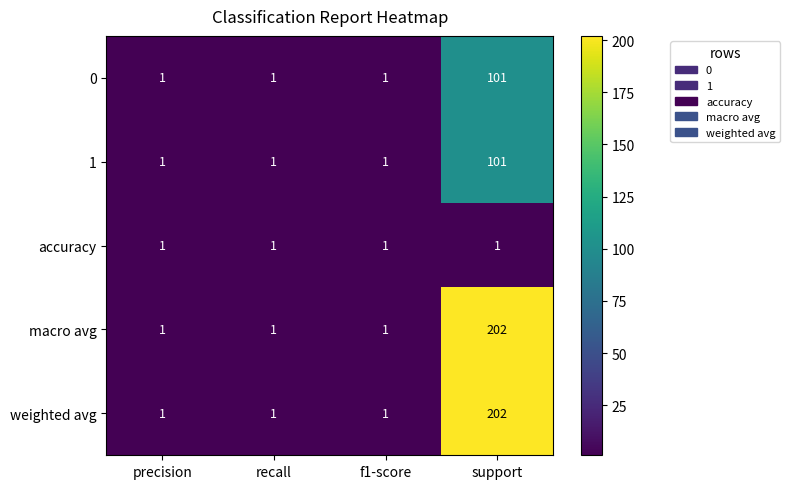

What is the maximum value shown in the chart?

202